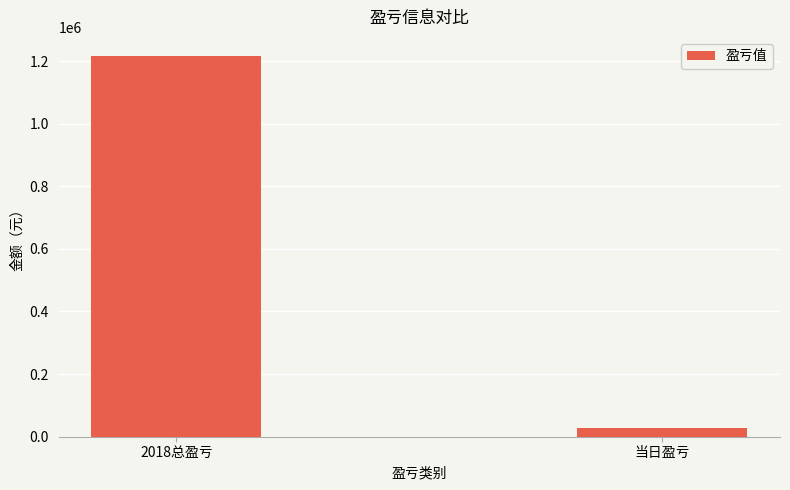

What is the smallest value displayed?

26387